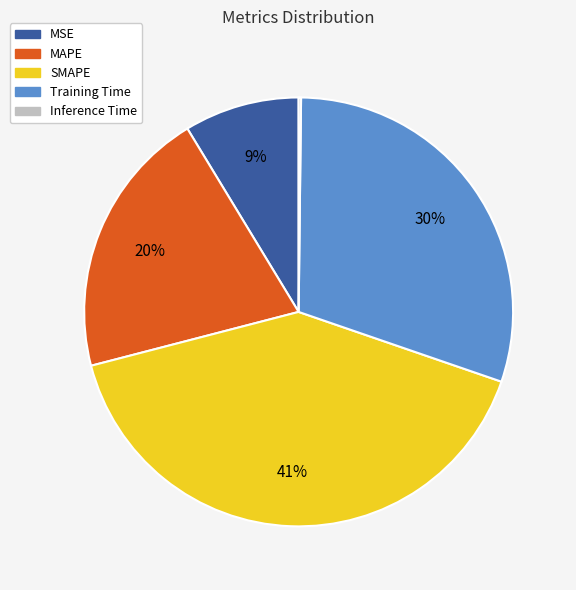

What is the largest slice in the pie chart?

SMAPE